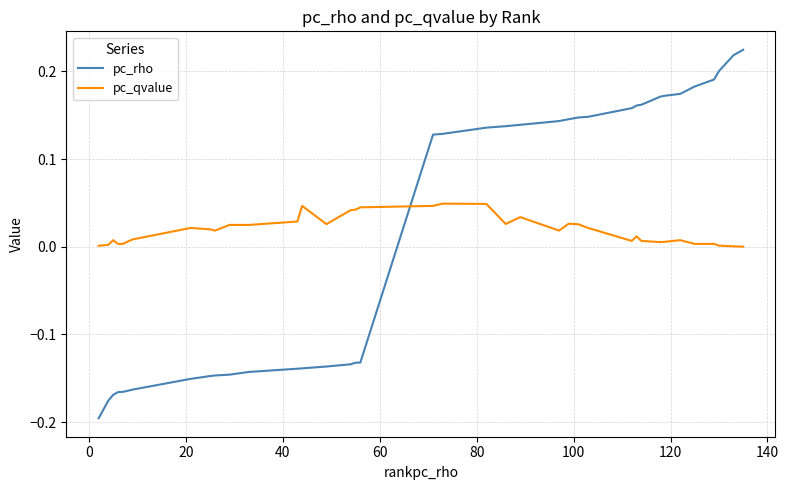

True or false: pc_qvalue and pc_rho intersect in this chart.

True